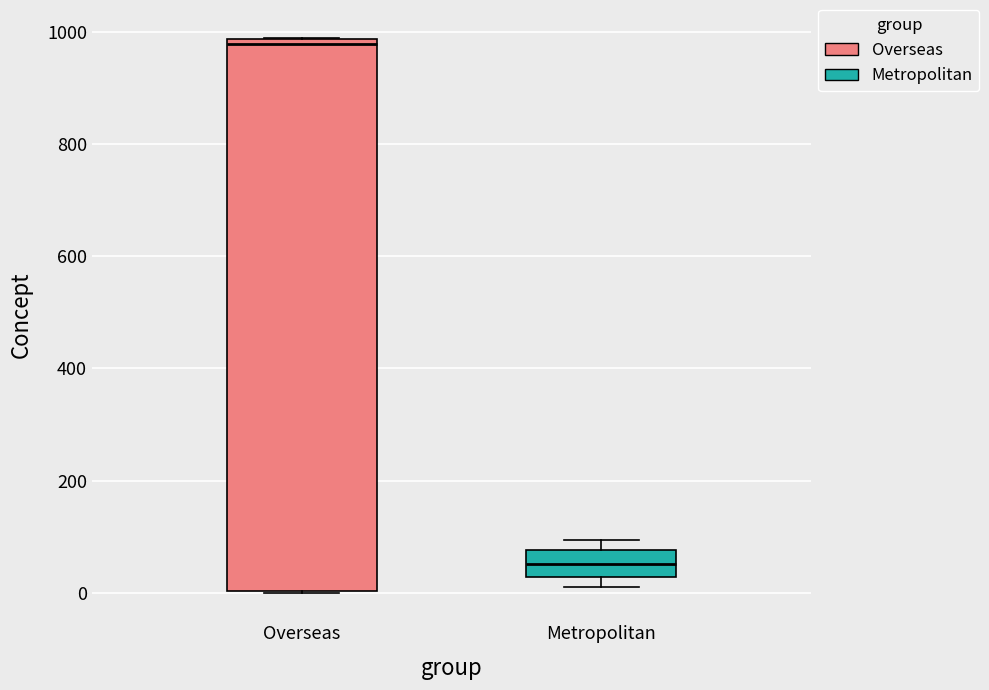

Comparing the boxes themselves (not the whiskers), which one is the tallest?

Overseas